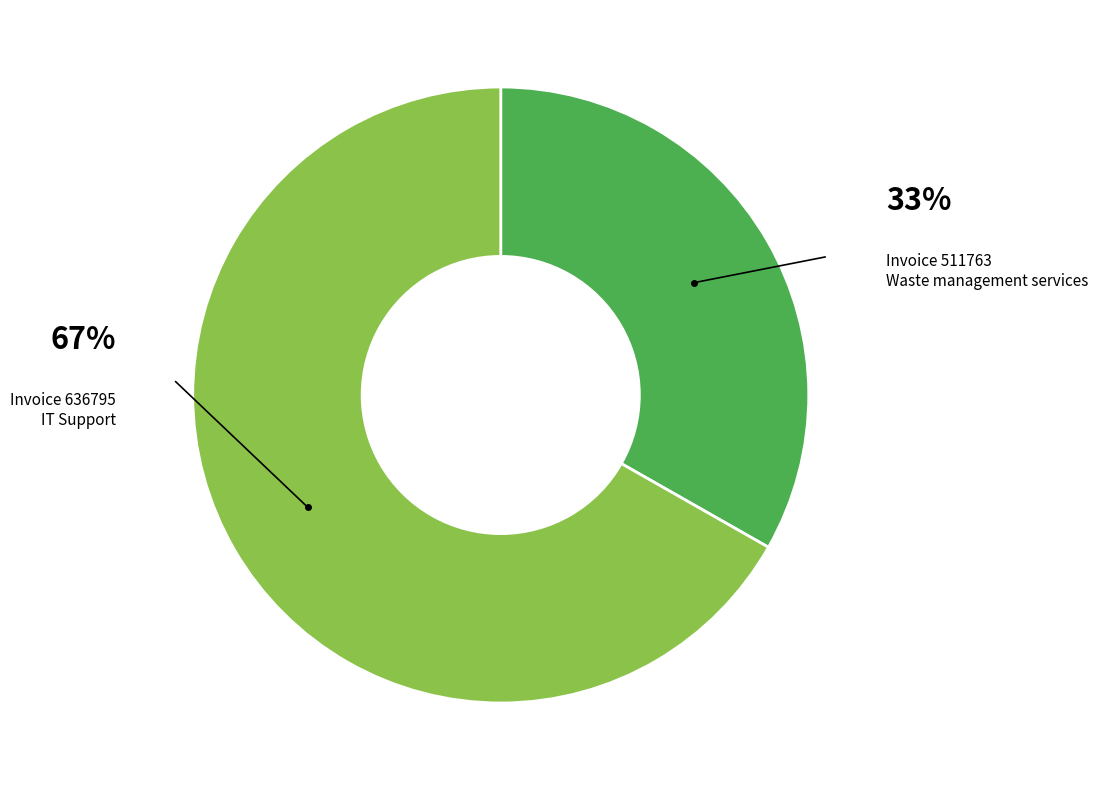

The Invoice 511763 slice represents 33% of the pie. True or false?

True